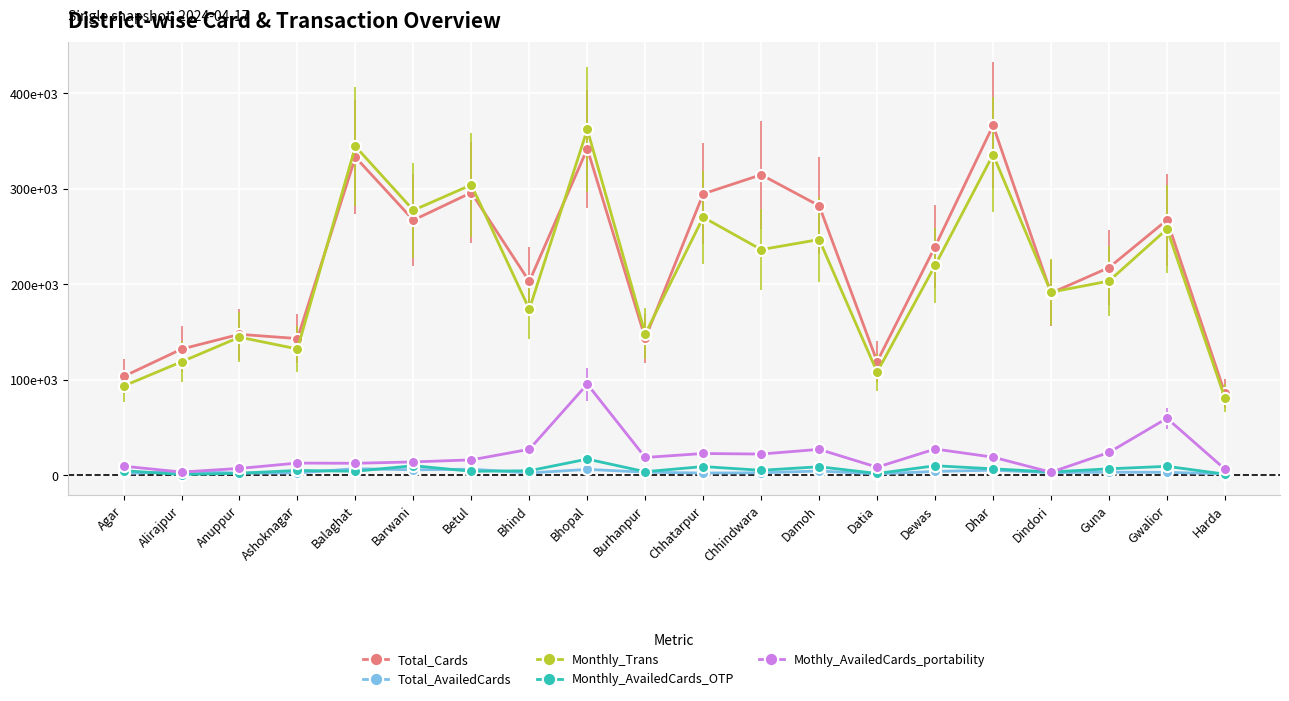

What is the sum of the Monthly_Trans values at Anuppur and Alirajpur?

263422